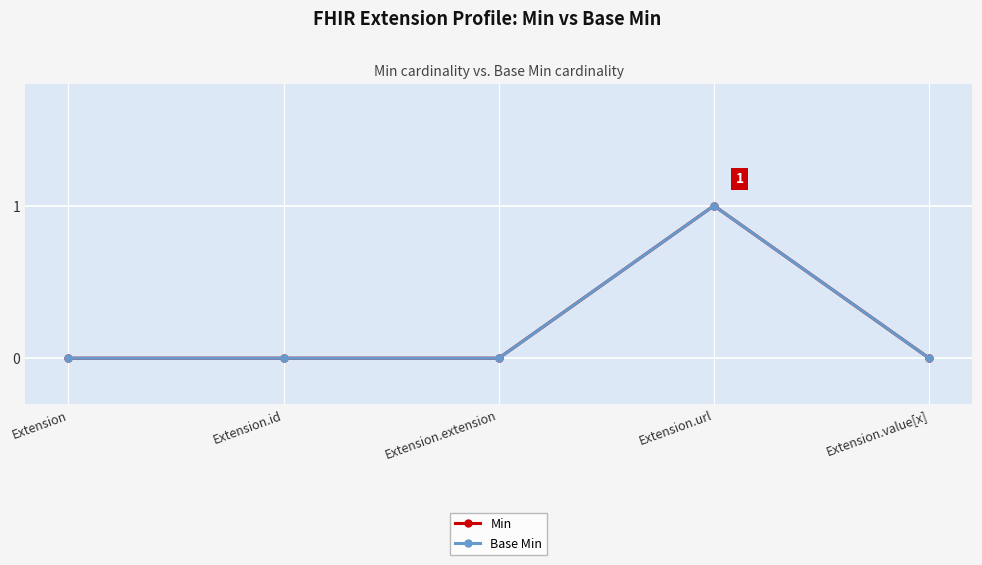

Between Extension.url and Extension.value[x], which is larger?

Extension.url